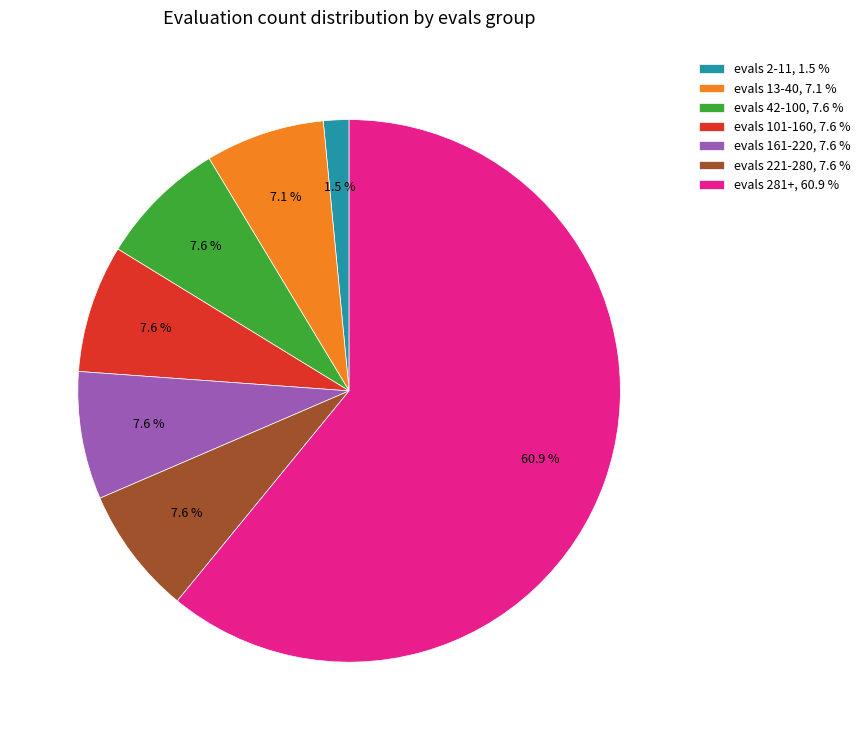

Which category has the smallest portion of the pie?

evals 2-11, 1.5 %